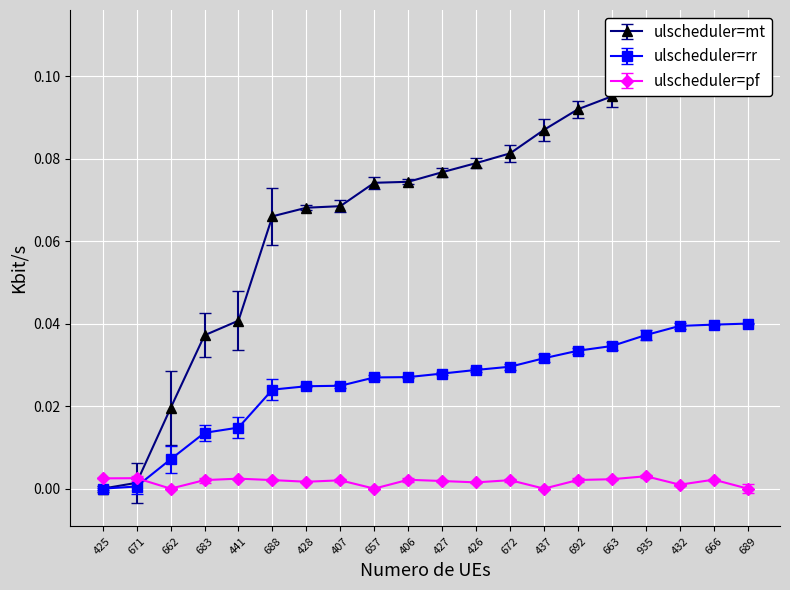

At how many categories does at least one series exceed 0?

20